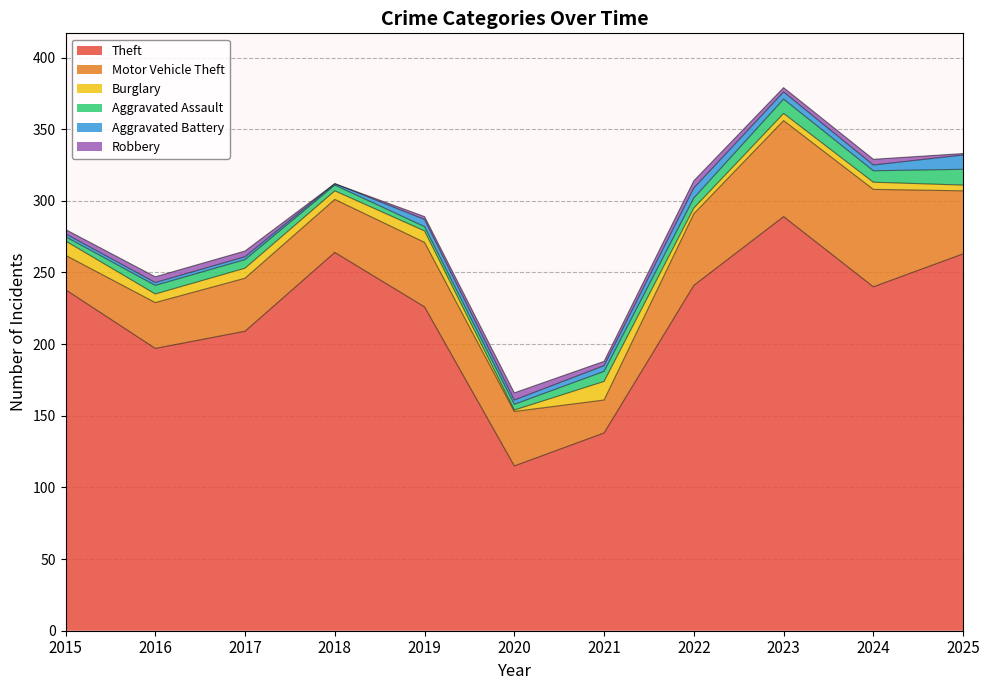

The Robbery series shows 0 at 2018. True or false?

True